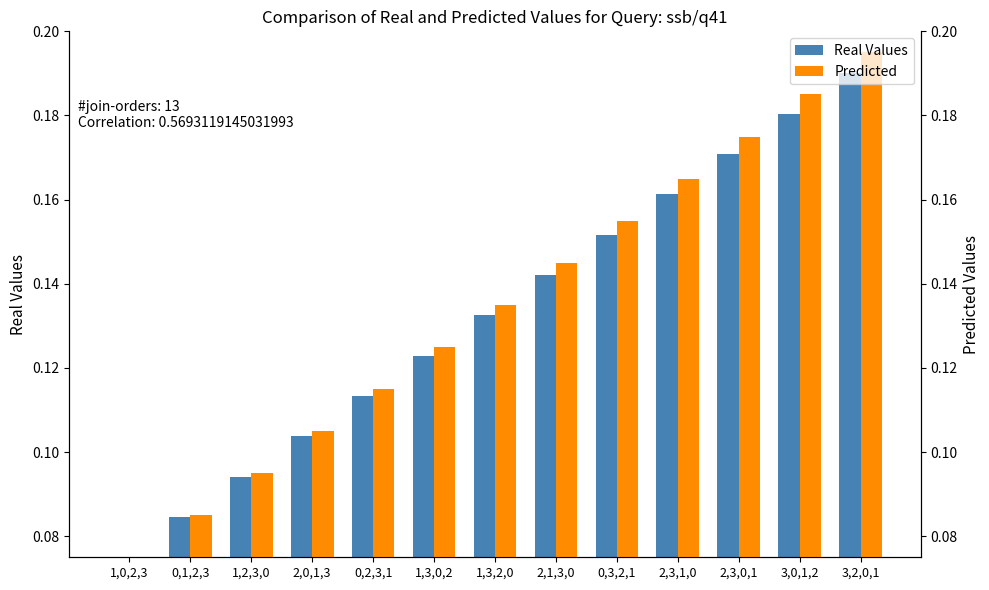

What is the sum of the Real Values values at 0,1,2,3 and 0,2,3,1?

0.2